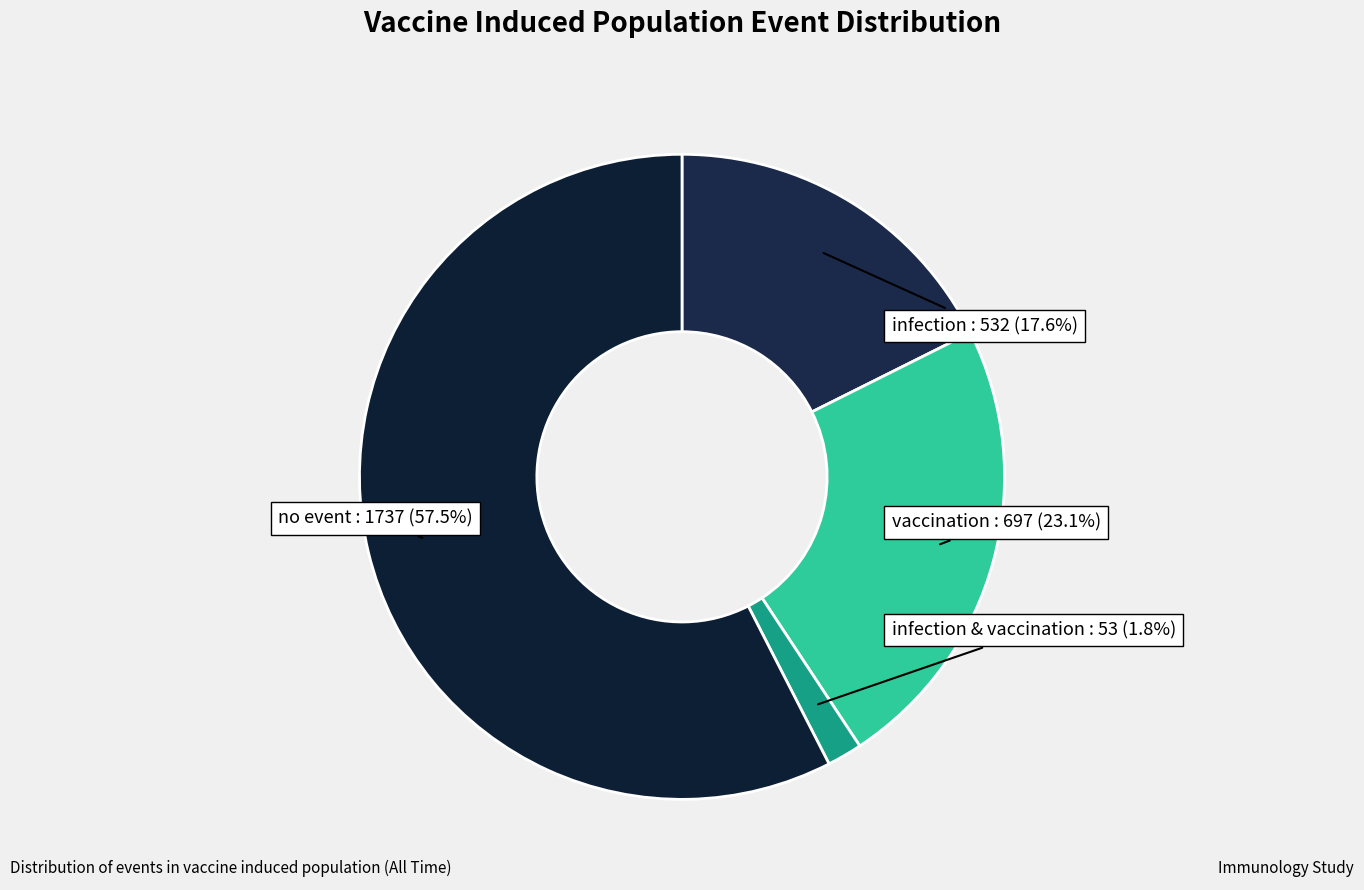

Which category has the biggest portion of the pie?

no event